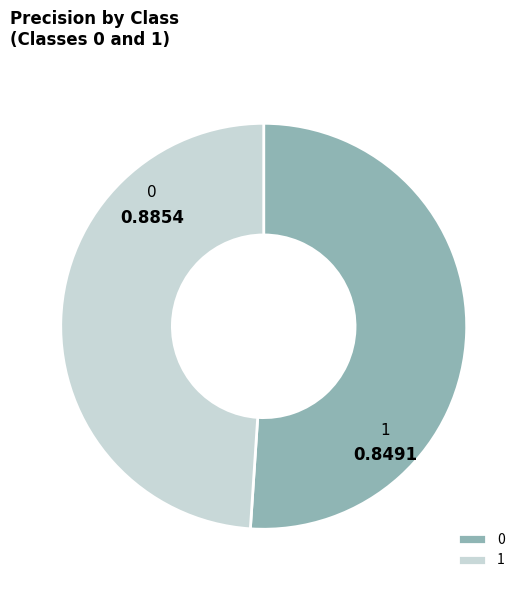

What percentage is the 1 slice, to the nearest percent?

49%